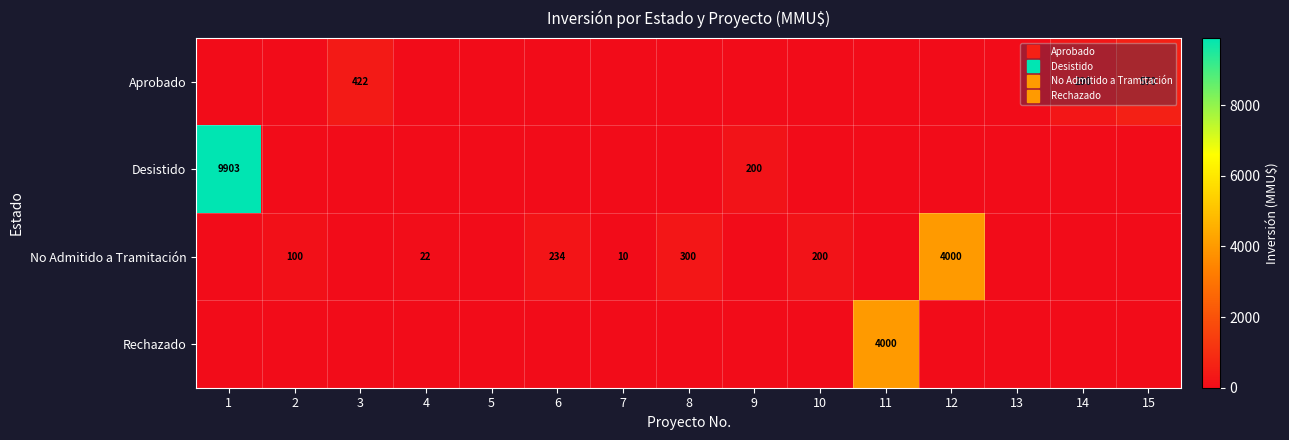

How many values in the Desistido series exceed 0?

2